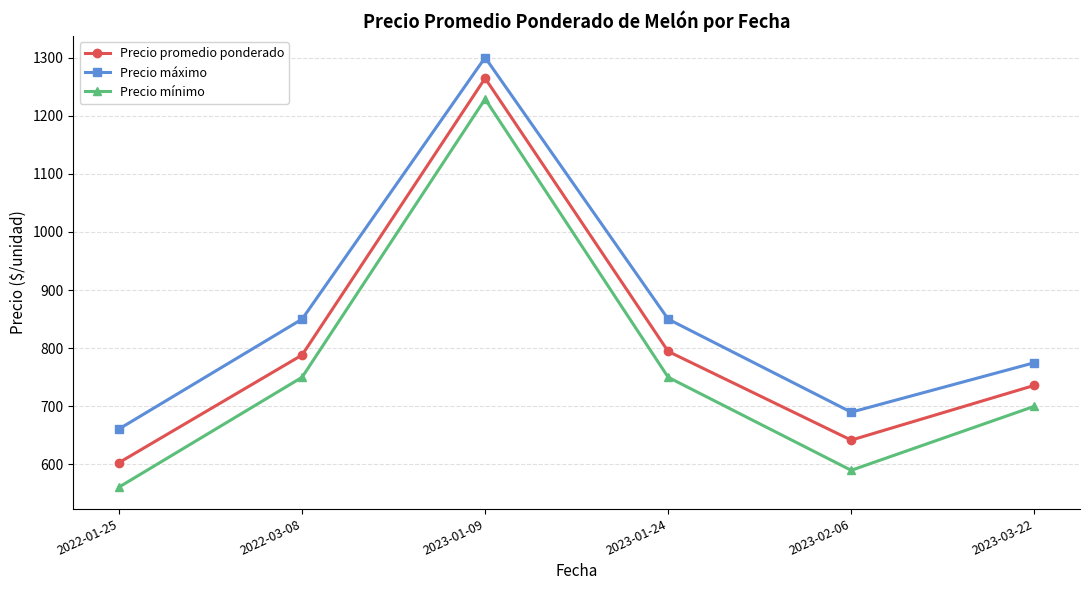

The value of Precio máximo at 2022-01-25 is 661.1. True or false?

True